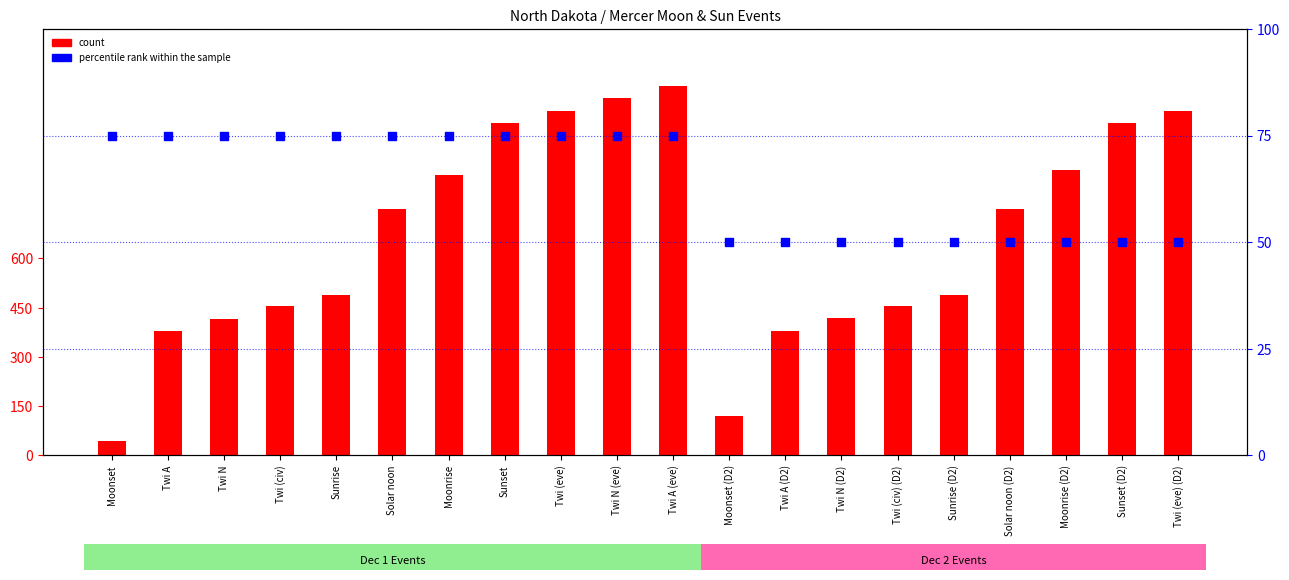

At which category is the sum across all series the highest?

Twi A (eve)